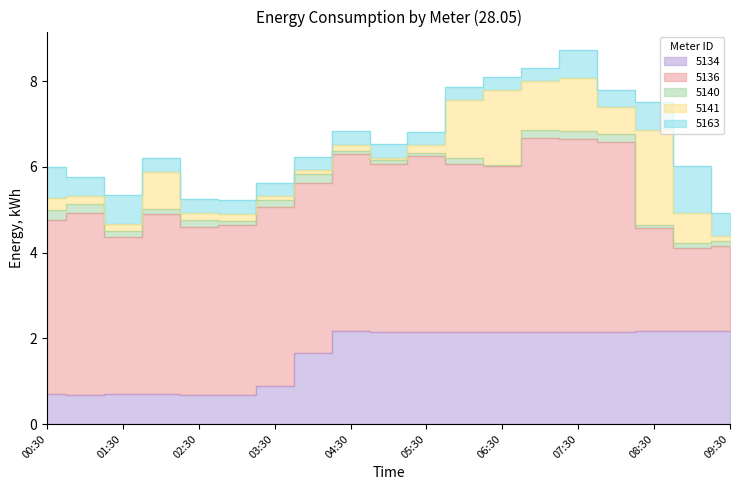

True or false: 5136 and 5141 intersect in this chart.

False